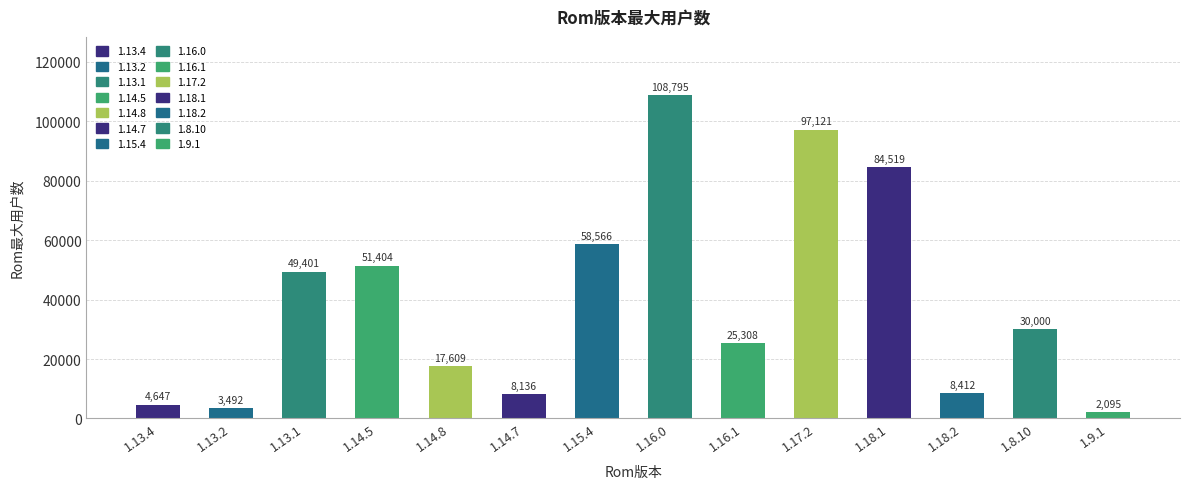

Approximately how many times larger is the value at 1.14.8 compared to 1.8.10?

0.6